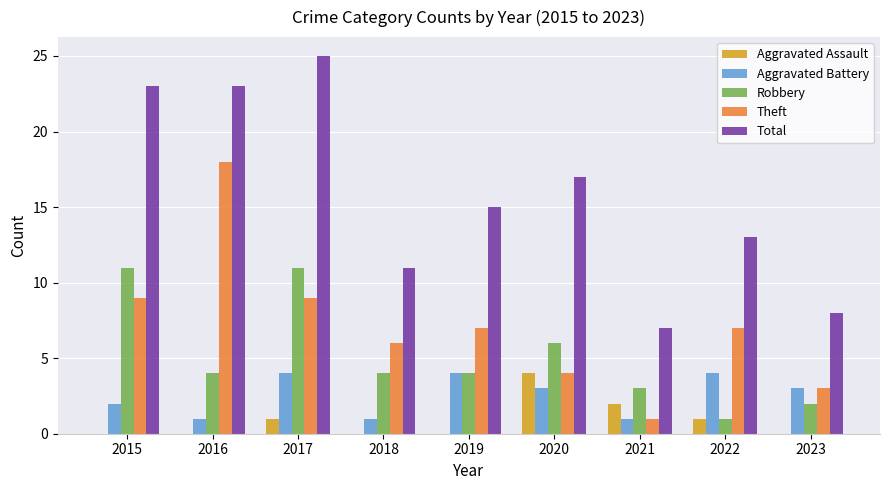

What is the maximum value for Aggravated Battery?

4